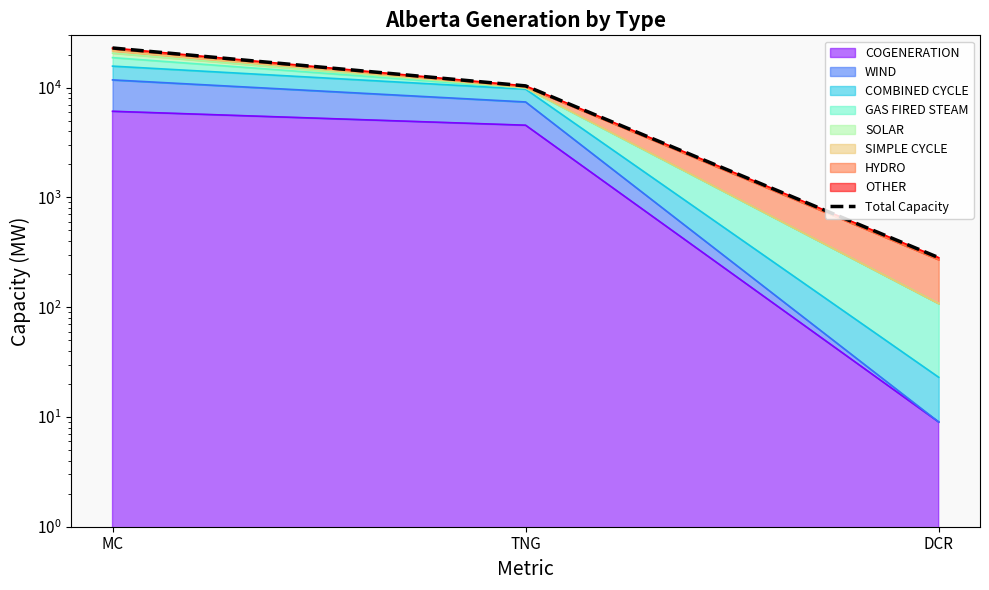

List the labels in order of value, largest first.

MC, TNG, DCR